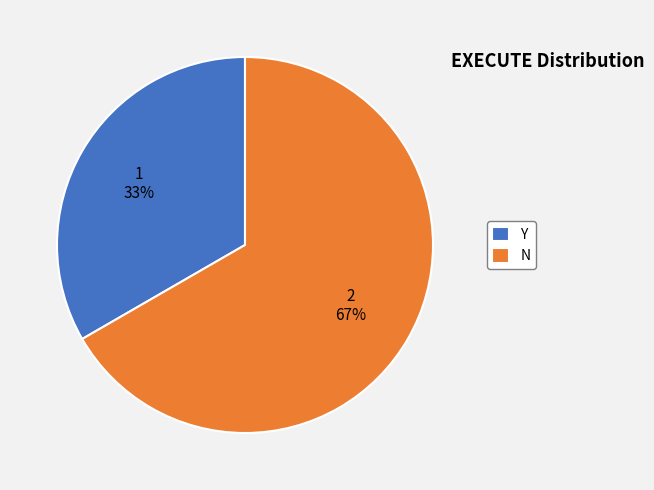

Combined, do N and Y account for over 50%?

Yes